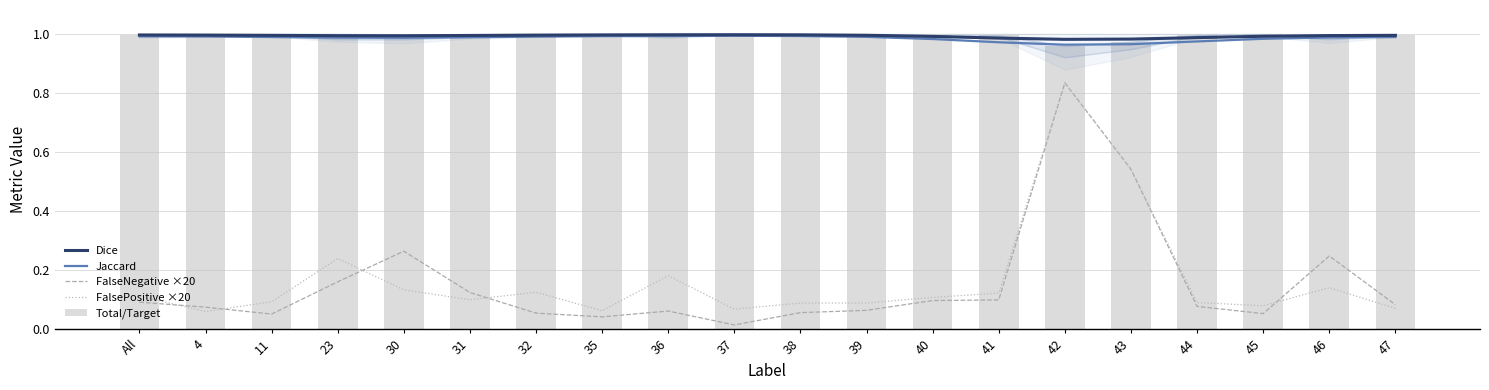

What is the label of the 15th bar from the right?

31